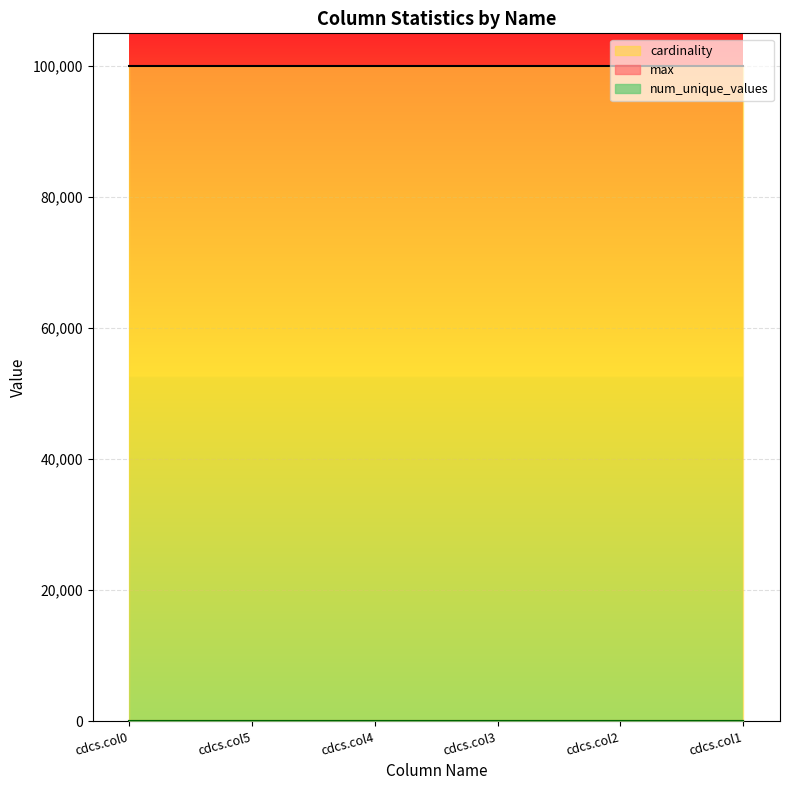

At which label does num_unique_values reach its peak?

cdcs.col0